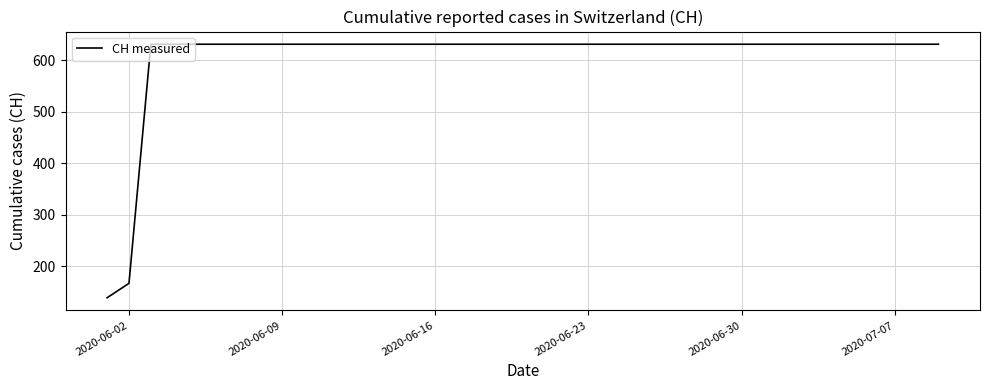

What is the minimum value shown in the chart?

139